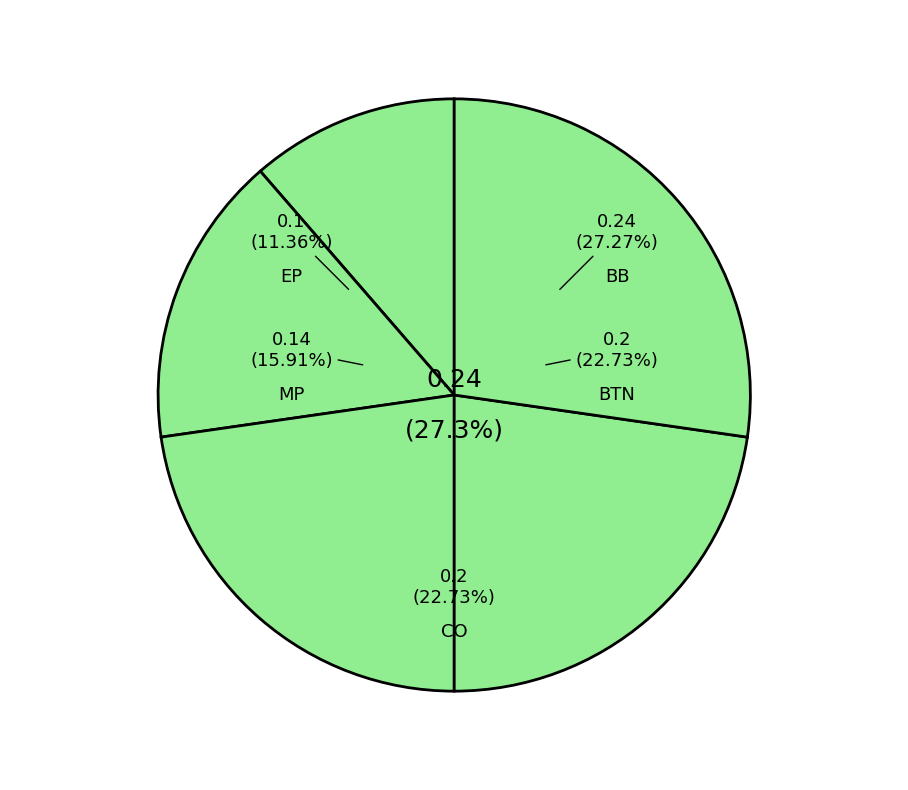

To the nearest percent, what is the difference between the EP and CO slice percentages?

11%